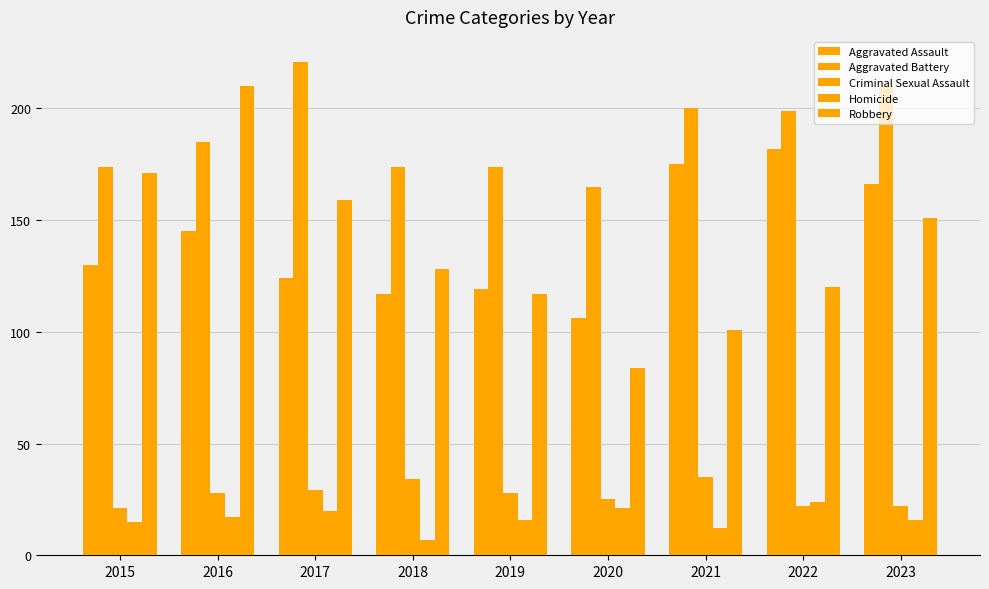

What is the difference between the highest and lowest values at 2022?

177